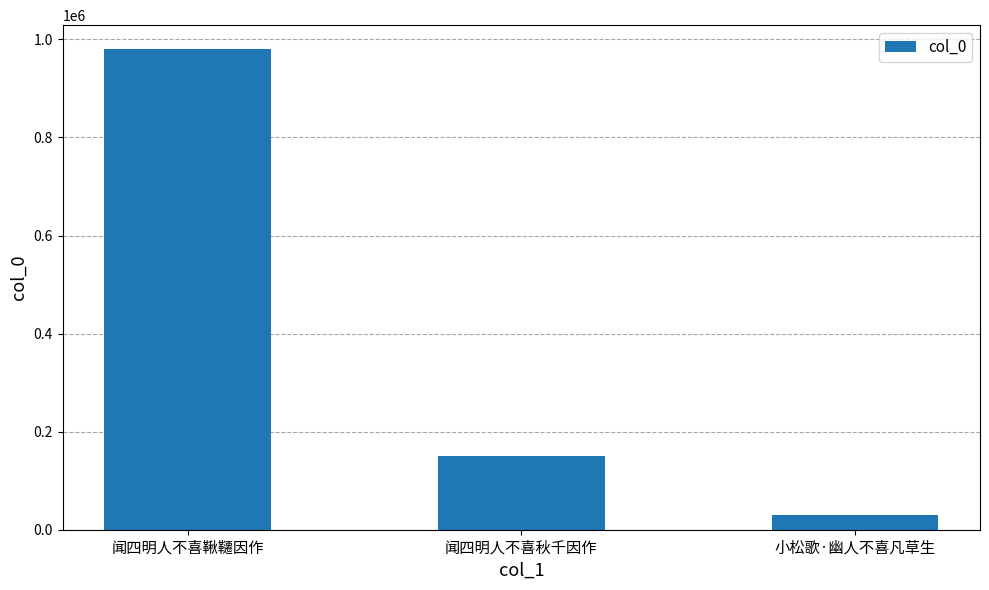

What is the average value?

386394